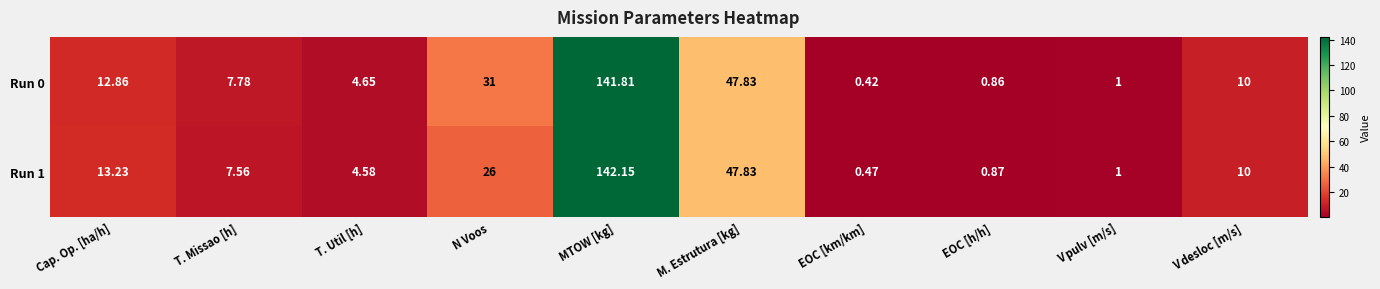

Which series has the widest spread of values?

Run 1